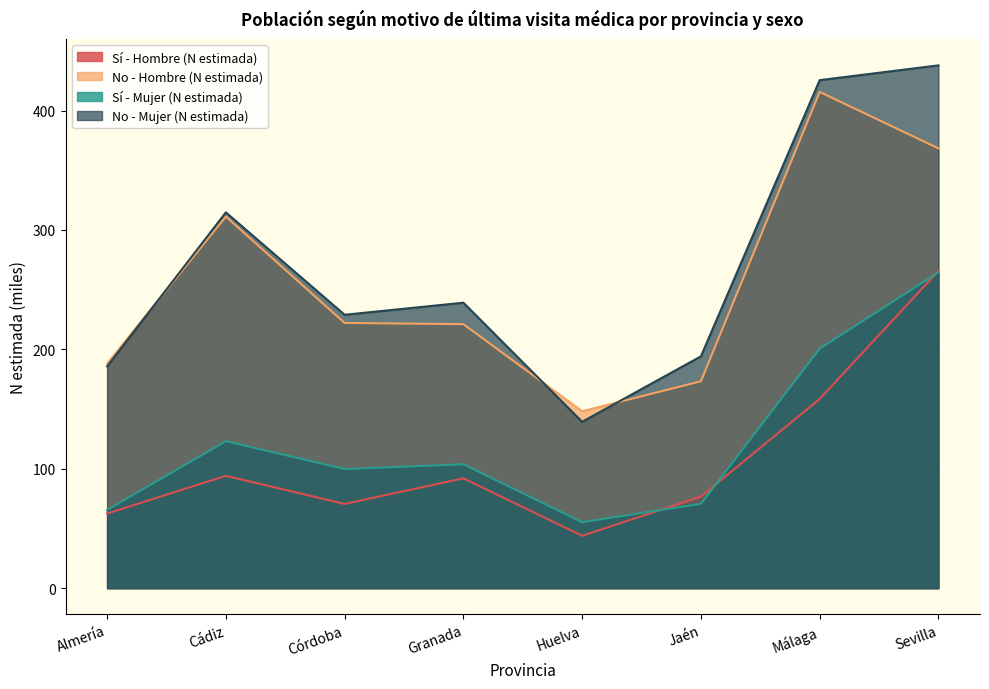

True or false: Sí - Mujer (N estimada) and No - Mujer (N estimada) cross at least once.

False